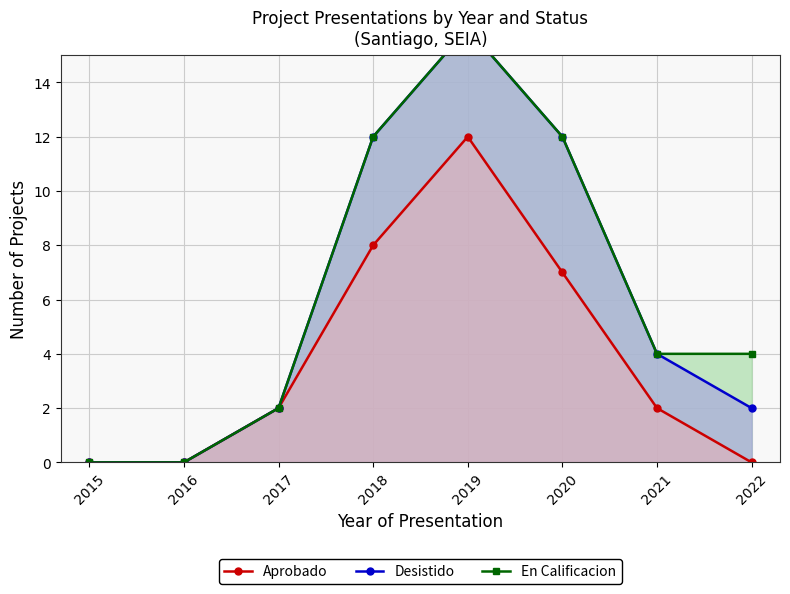

Where is the first local maximum for Desistido?

2019